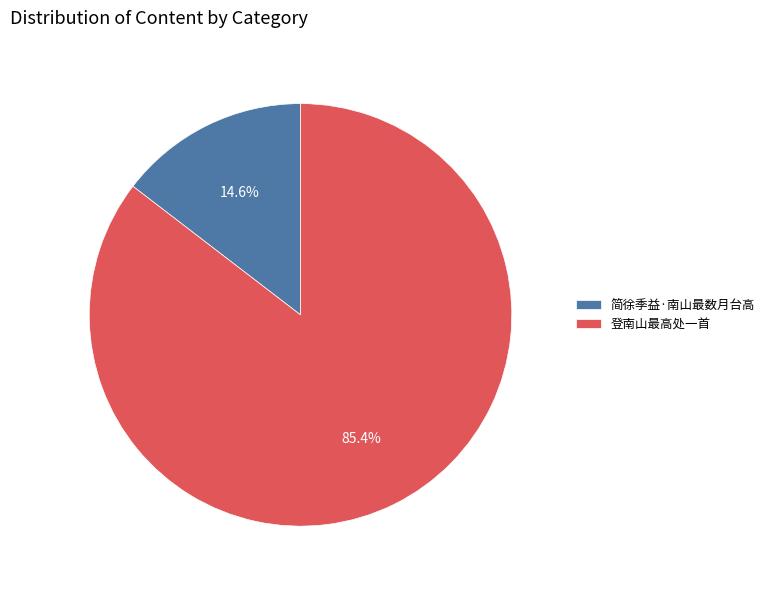

What percentage do 简徐季益·南山最数月台高 and 登南山最高处一首 together represent?

100.0%